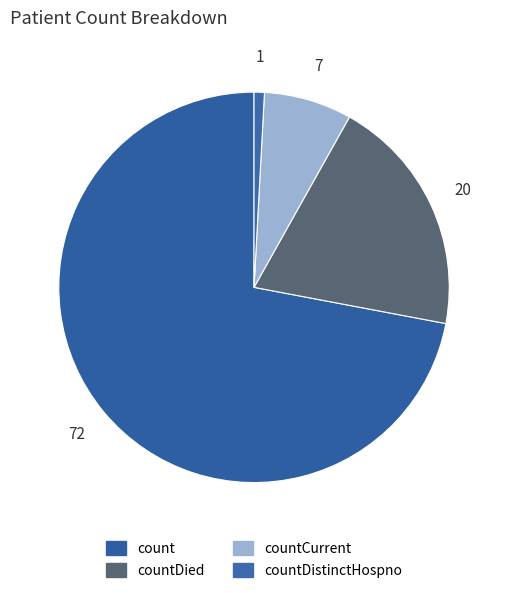

Which slice is the smallest?

countDistinctHospno